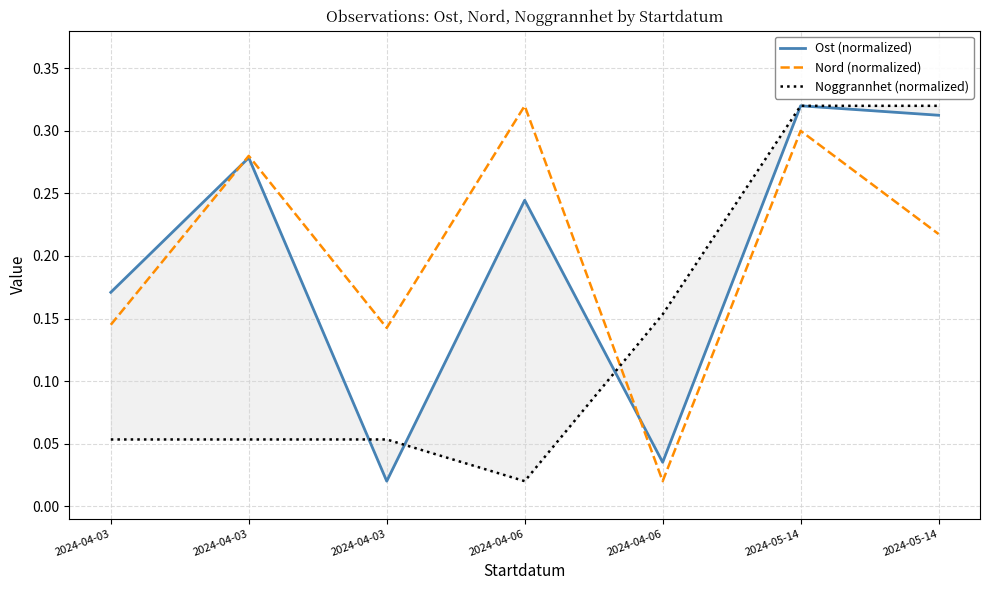

Which series has the largest total across all categories?

Nord (normalized)